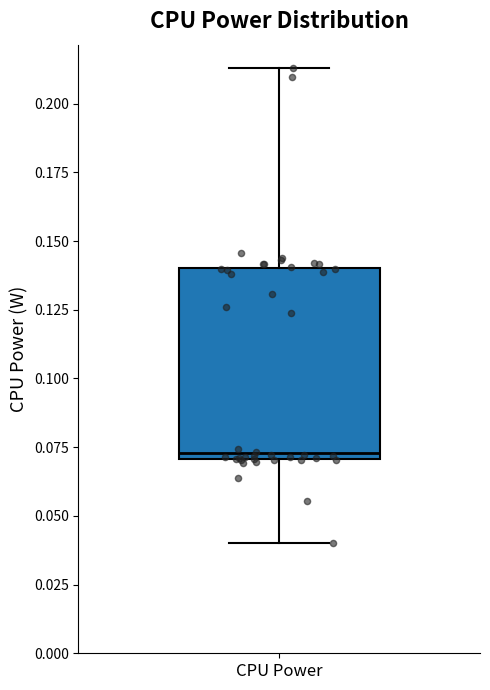

Read this box plot against the y-axis: the position of the median line, the range covered by the box, and the ends of both whiskers. The values are not printed on the chart, so give them approximately, as read against the axis.

median 0.075, box 0.070 to 0.140, whiskers 0.040 to 0.215